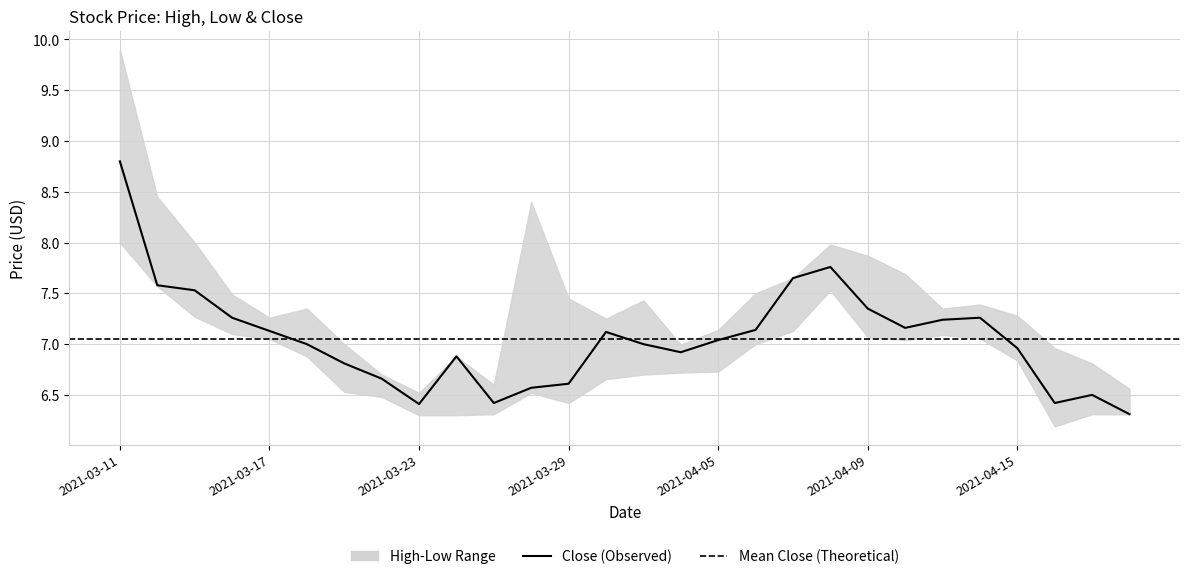

True or false: High and Low cross at least once.

False